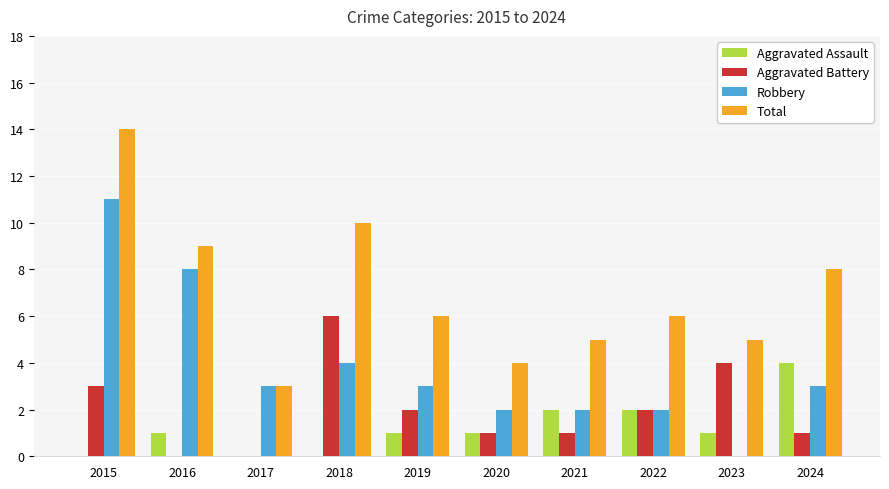

What is the sum of the Aggravated Battery values at 2019 and 2022?

4